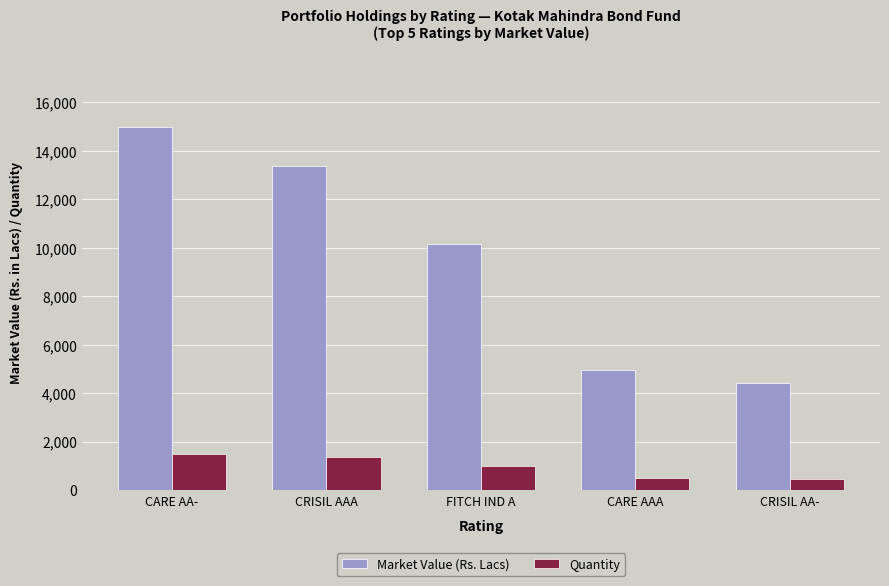

What position from the right is CARE AAA?

2